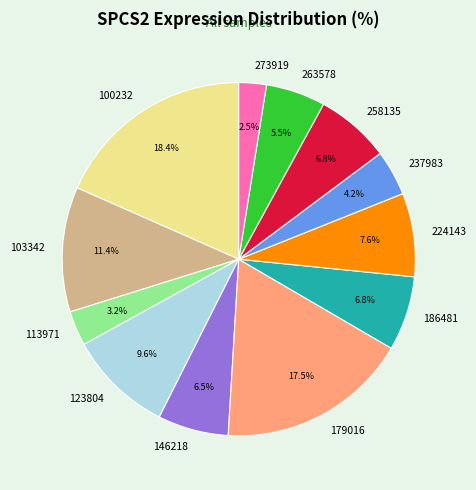

What is the ratio of the value at 103342 to the value at 123804?

1.2